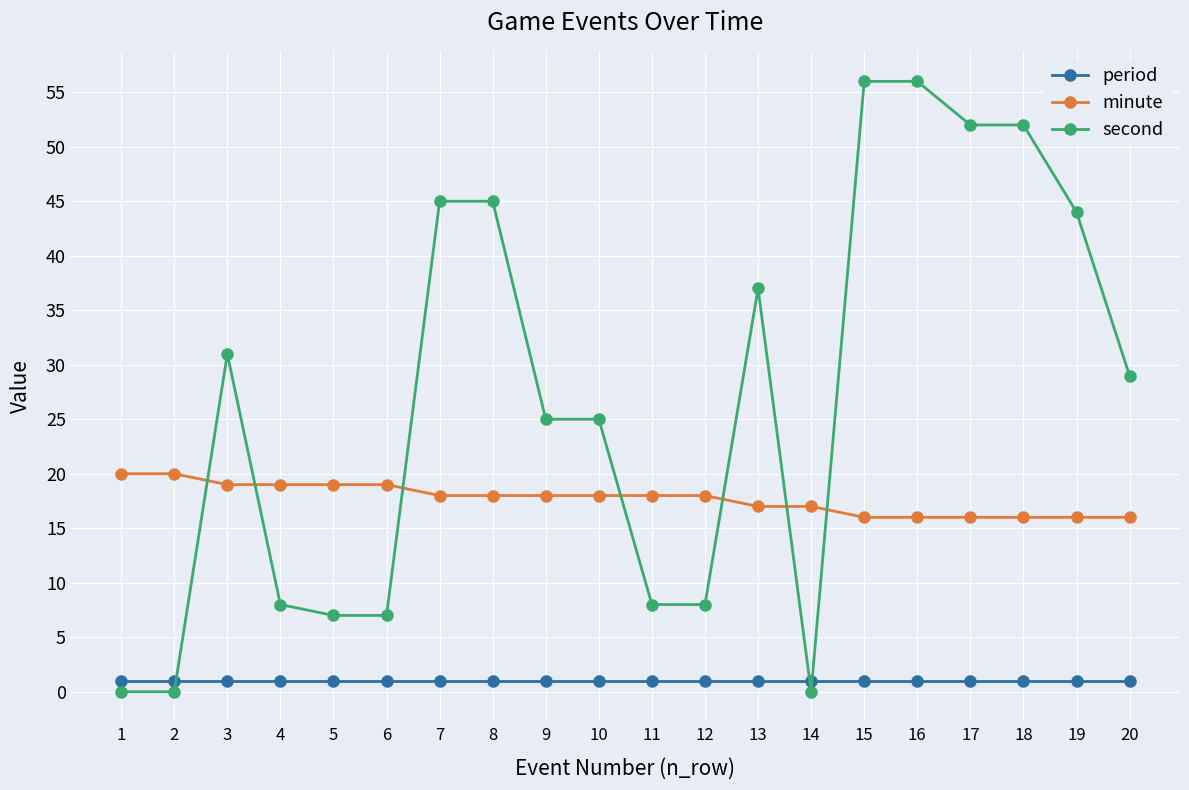

True or false: period and minute cross at least once.

False